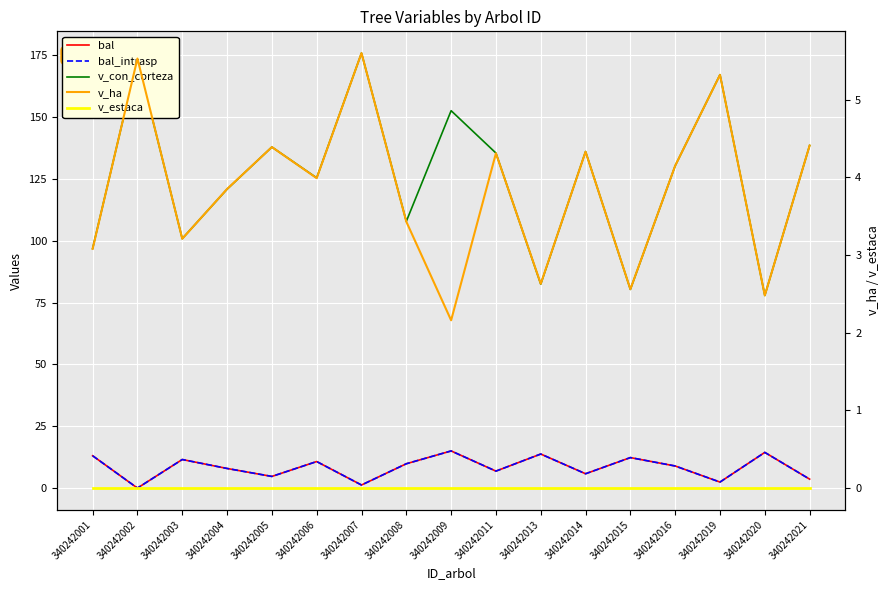

How many interior local peaks does the bal series have?

6